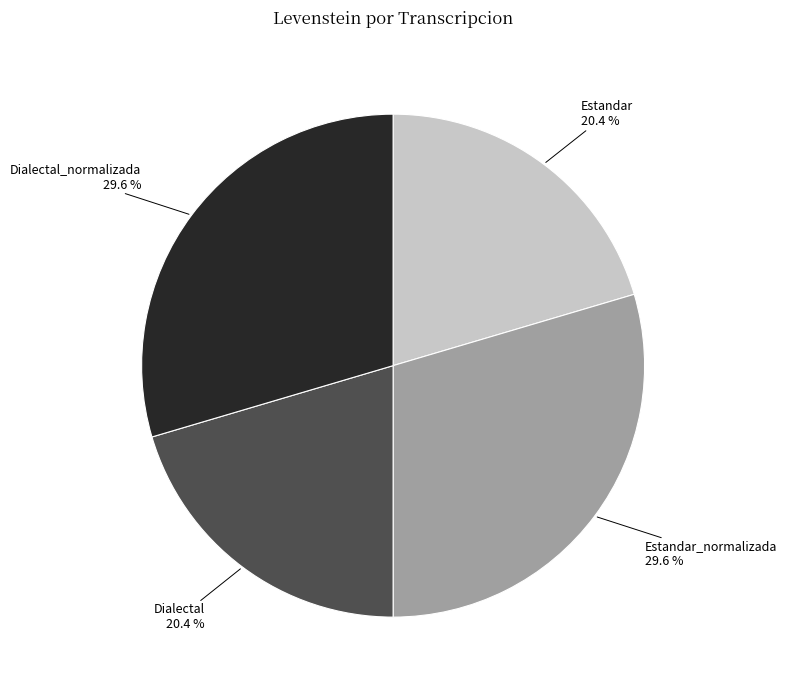

How many slices are in this pie chart?

4